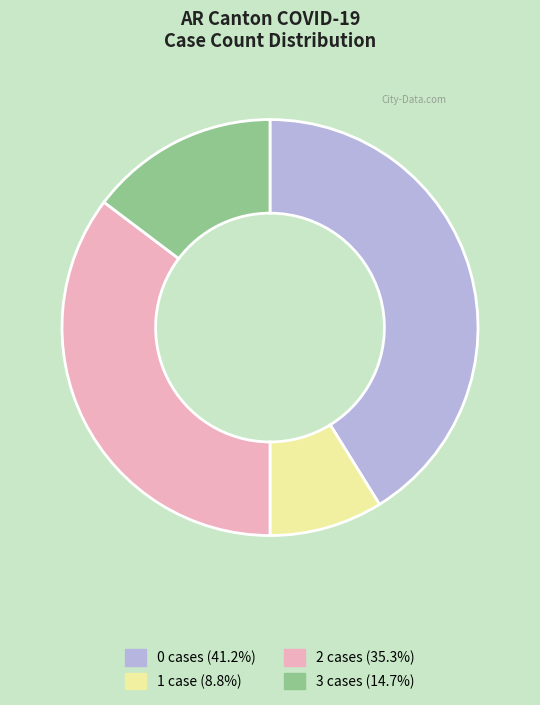

Does any single category account for the majority?

No